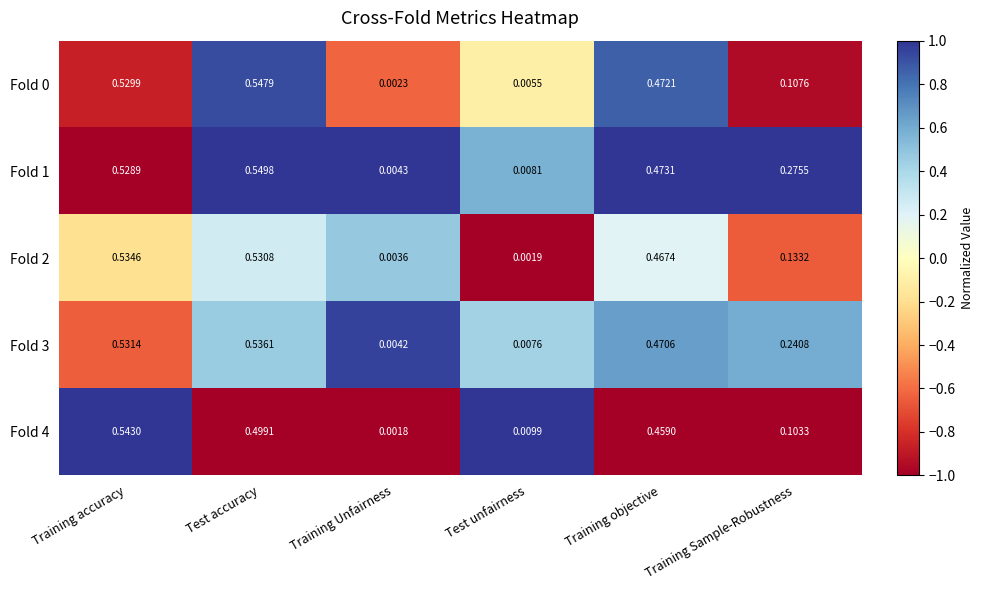

Rank the categories by Fold 3 value from lowest to highest.

Training Unfairness, Test unfairness, Training Sample-Robustness, Training objective, Training accuracy, Test accuracy